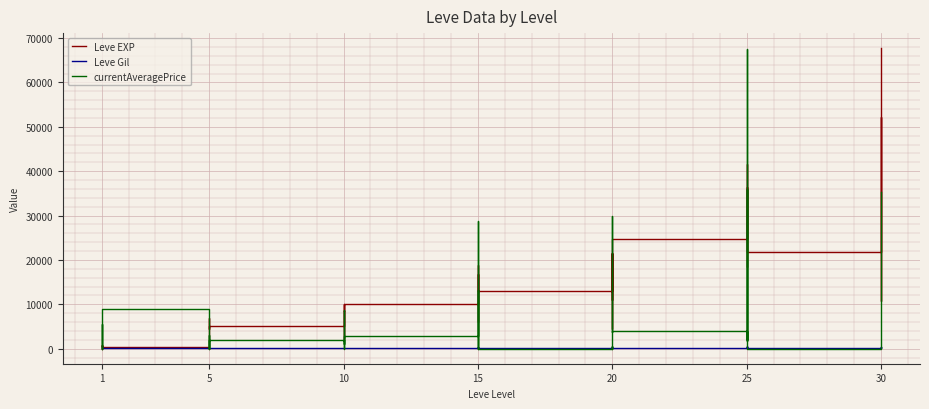

Which has a higher value, 5 or 10?

10